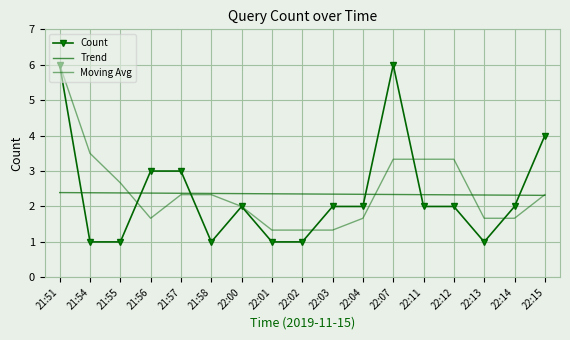

How many interior local valleys does the Count series have?

2